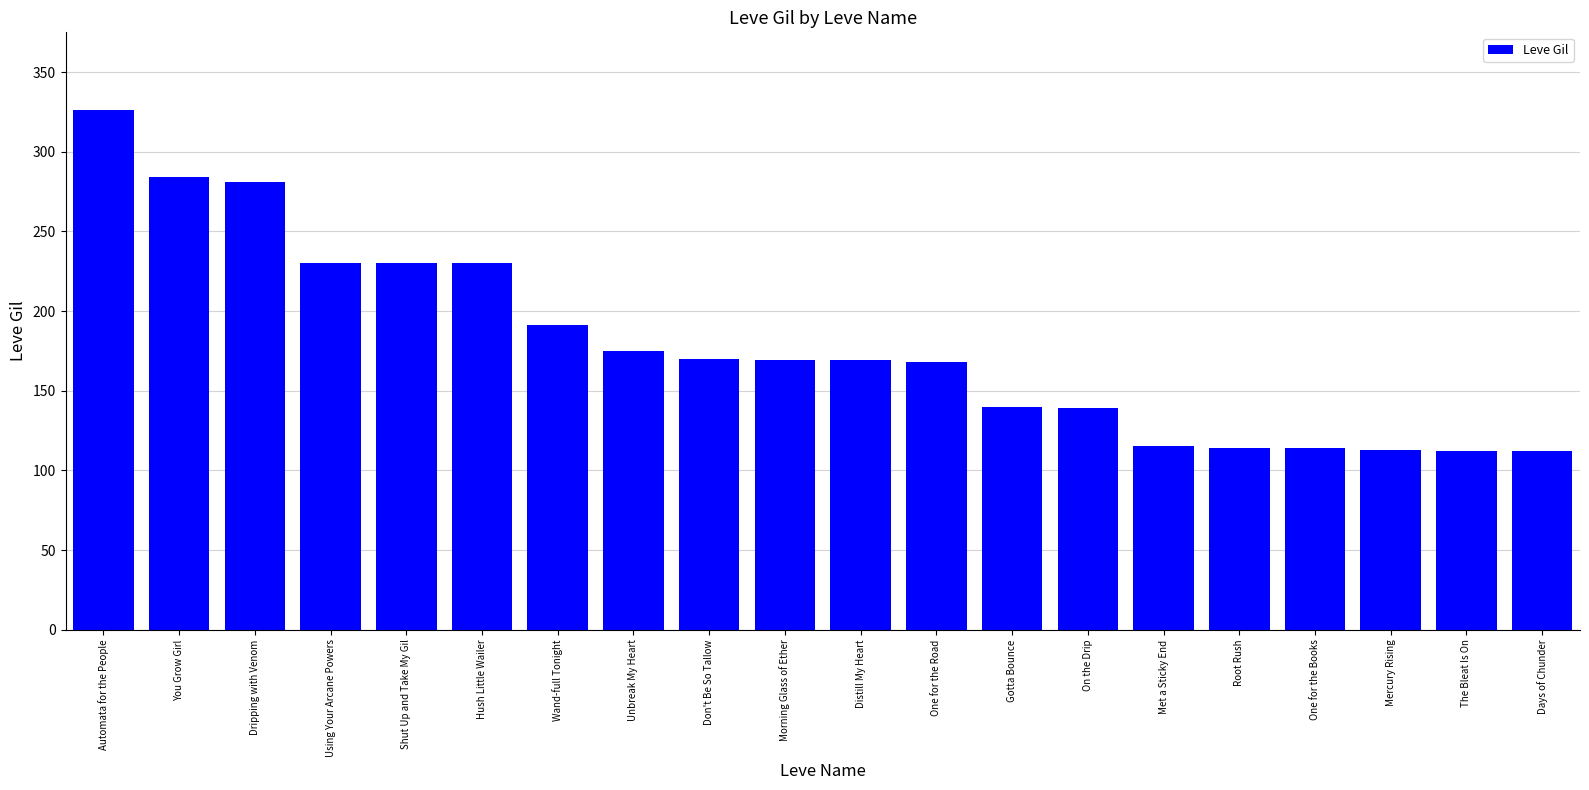

What is the difference between the maximum and minimum values?

214